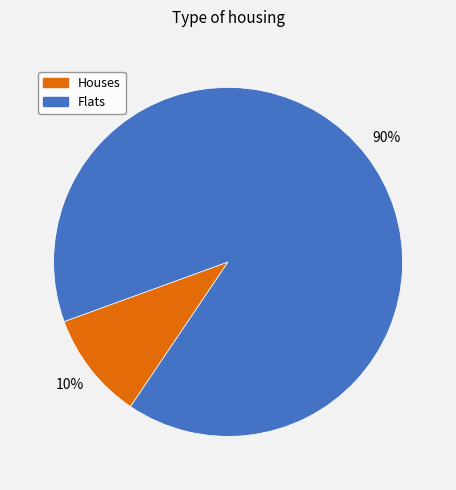

Is there any slice that represents more than half of the pie?

Yes